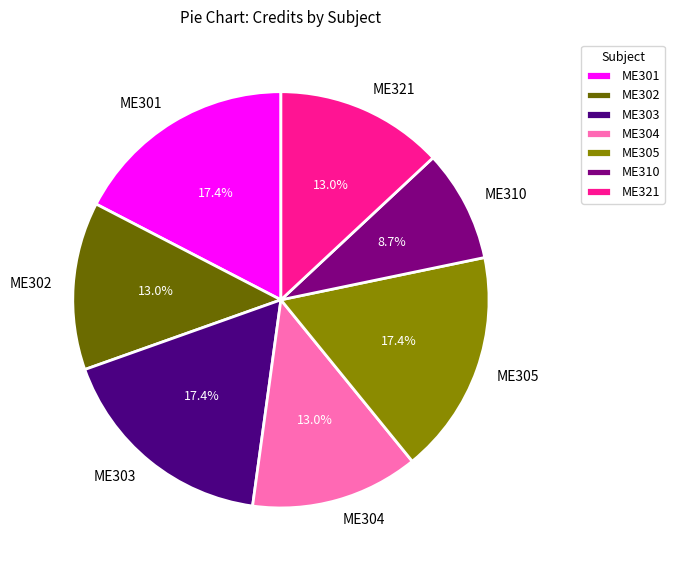

What percentage do ME301 and ME302 together represent?

30.4%